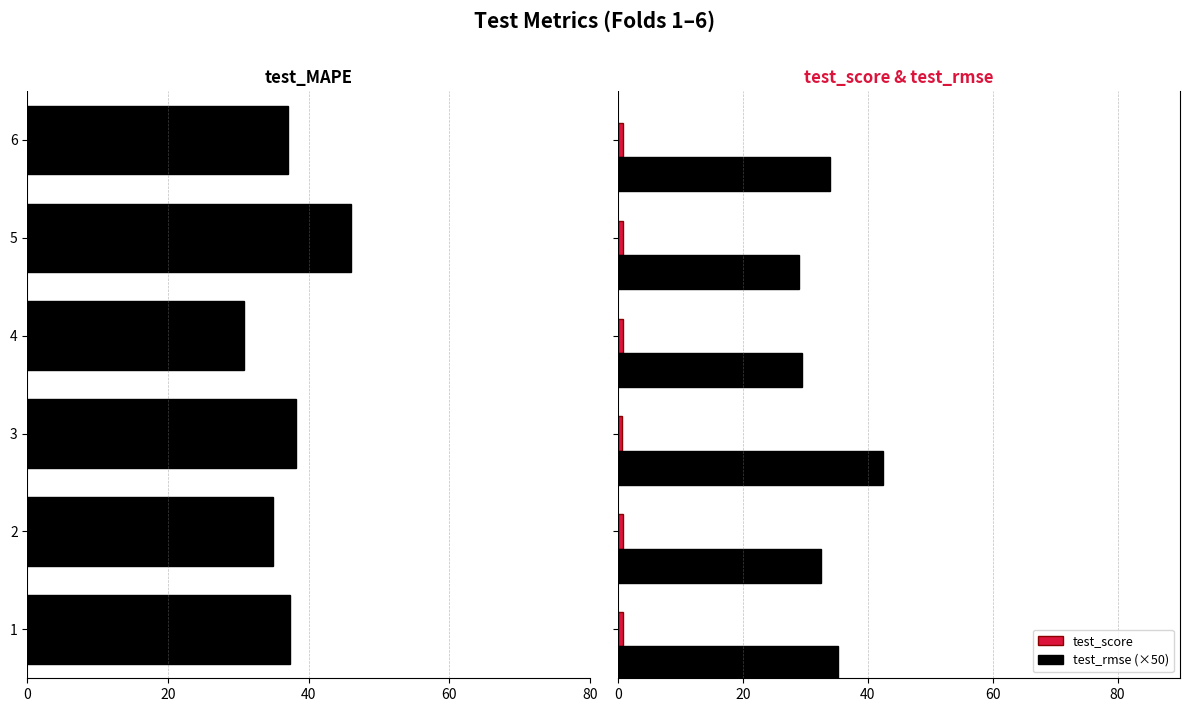

List the series in order of their peak value, highest first.

test_rmse (×50), test_score, test_MAPE